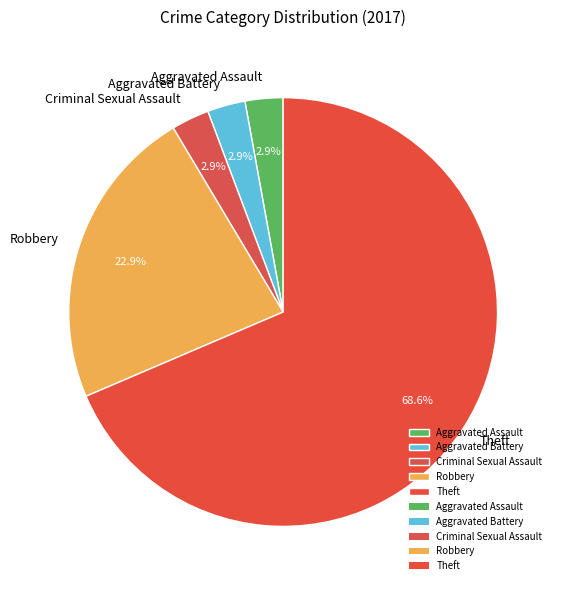

Which has a higher value, Robbery or Criminal Sexual Assault?

Robbery